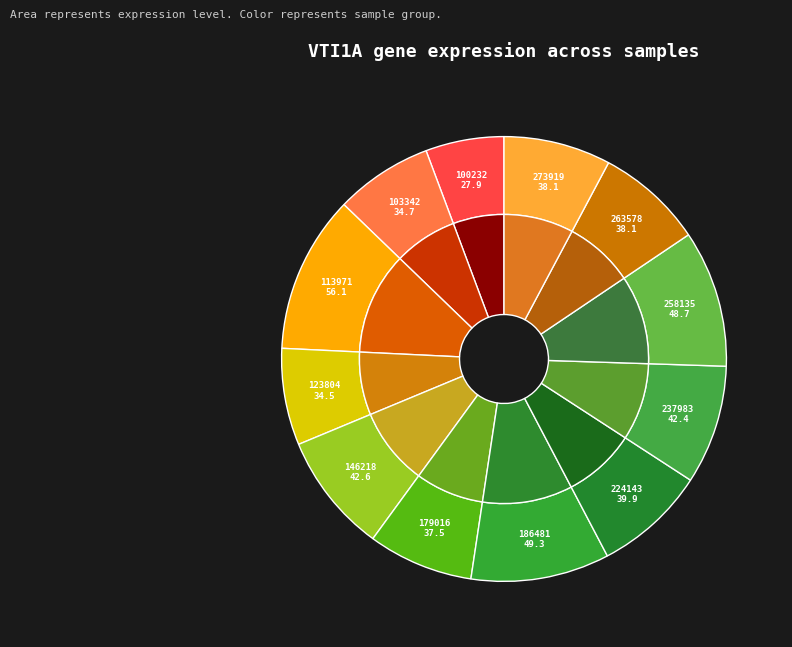

Between 224143 and 237983, which is larger?

237983